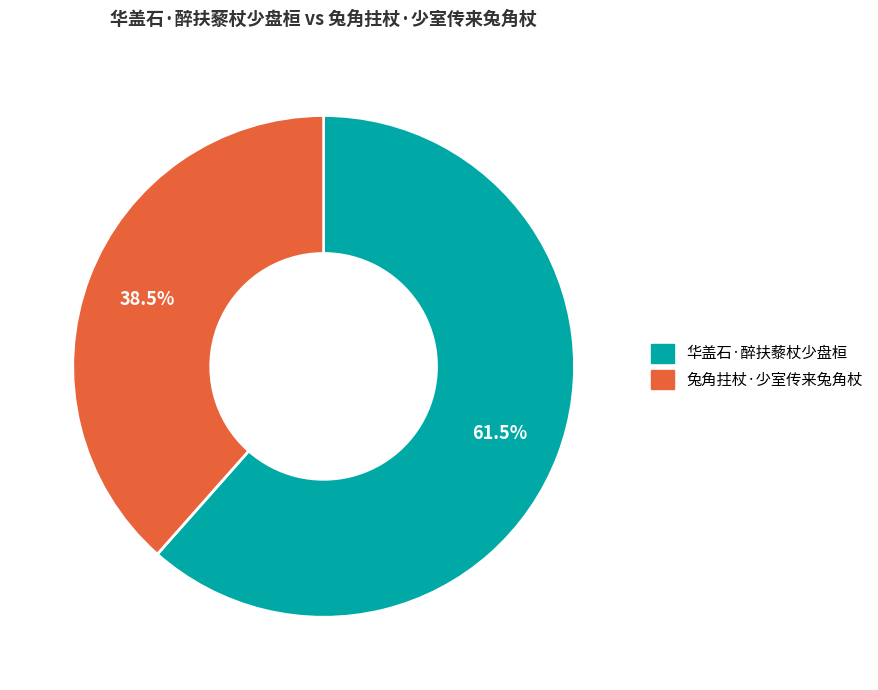

Count the number of slices in the pie.

2